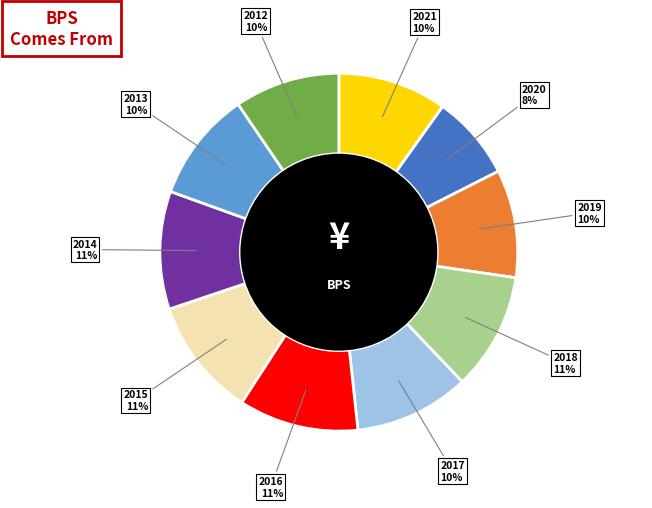

Which has a higher value, 2013 or 2020?

2013